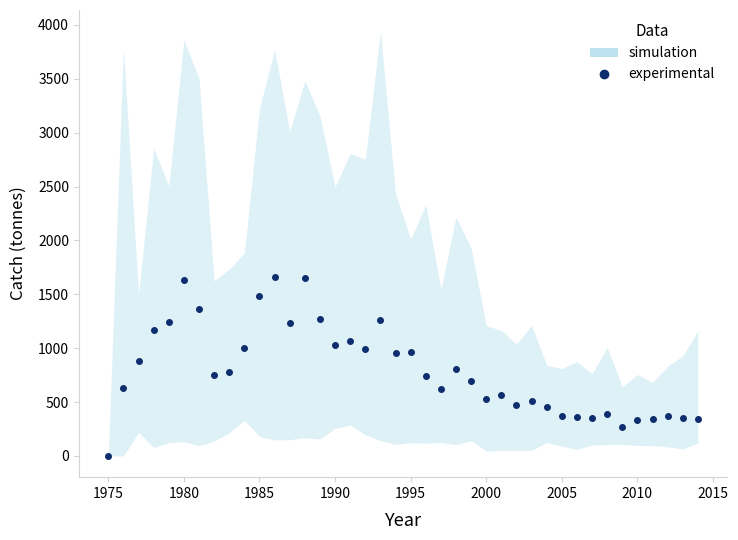

How many interior local peaks (higher than both neighbors) does the data have?

11